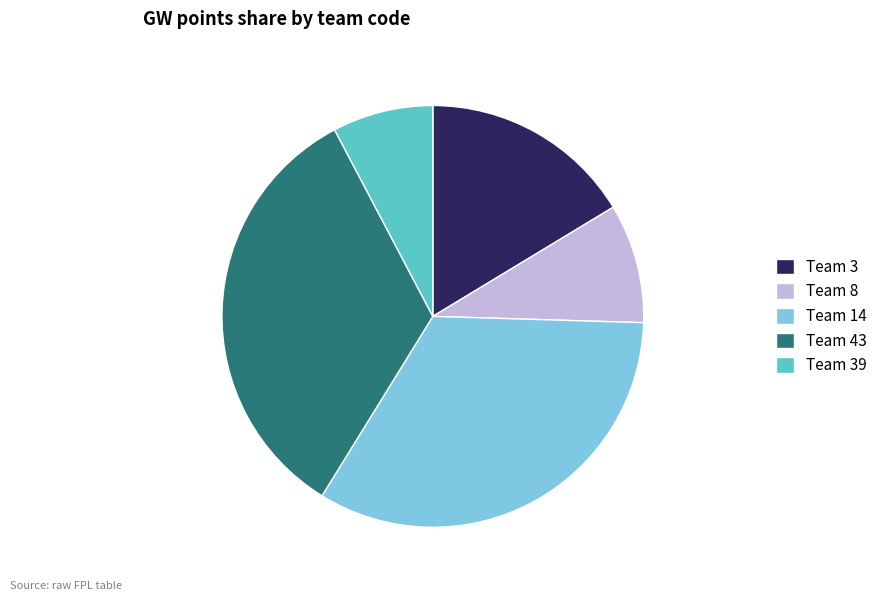

Do Team 39 and Team 43 together represent more than half of the pie?

No